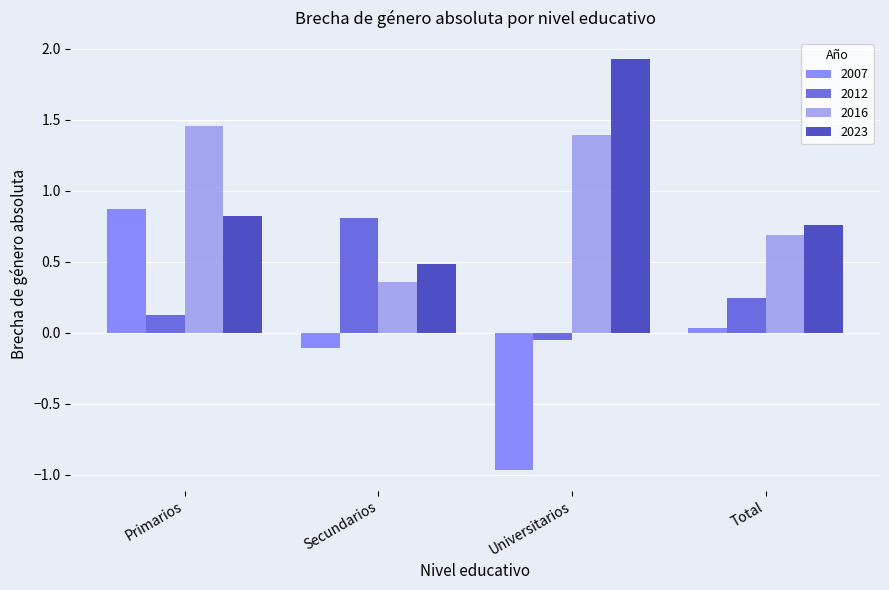

How many groups of bars are there?

4